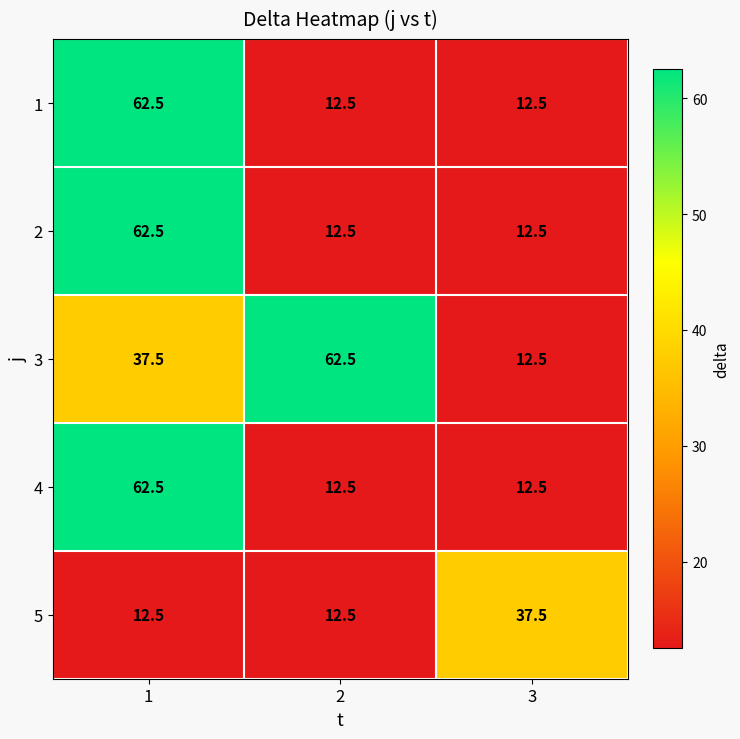

What is the spread (max minus min) of values at 3?

25.0